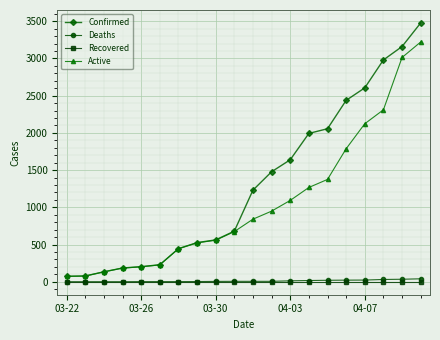

Which series has the widest spread of values?

Confirmed